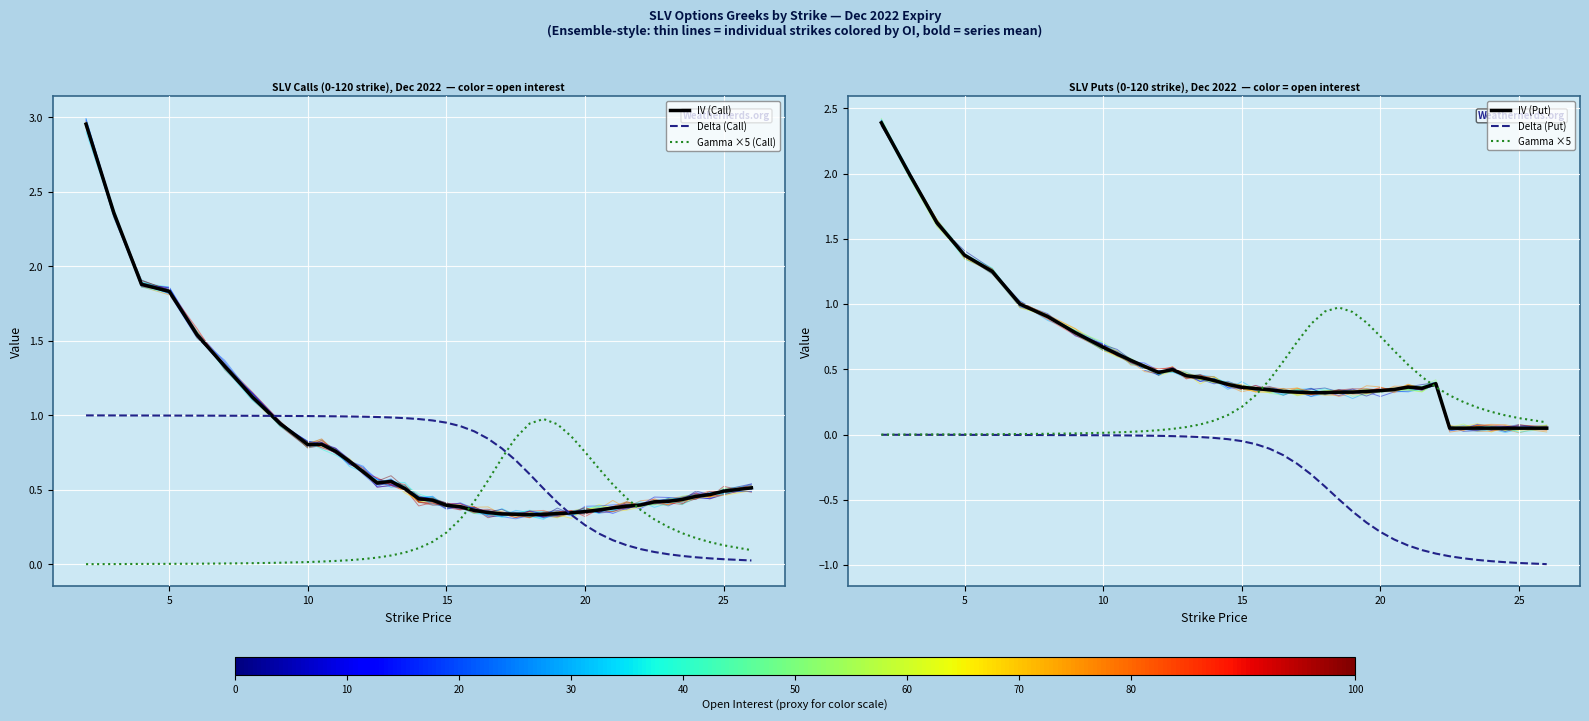

The value of Delta (Call) at 10 is 1.0. True or false?

True